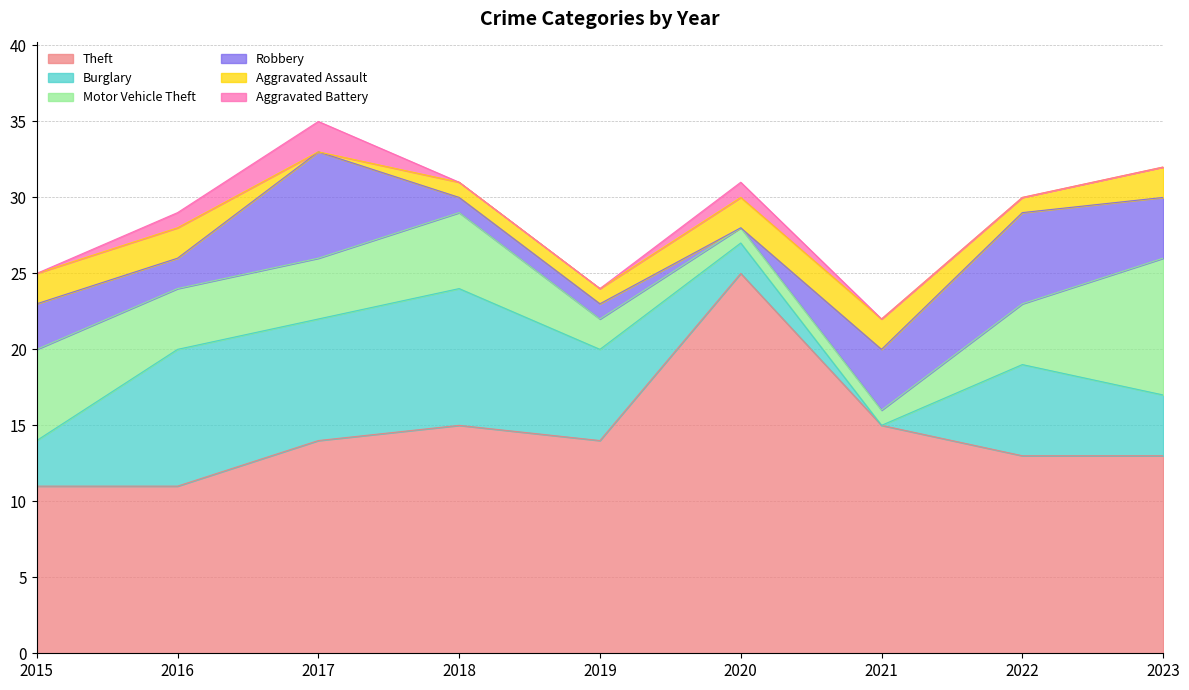

True or false: Motor Vehicle Theft and Theft cross at least once.

False